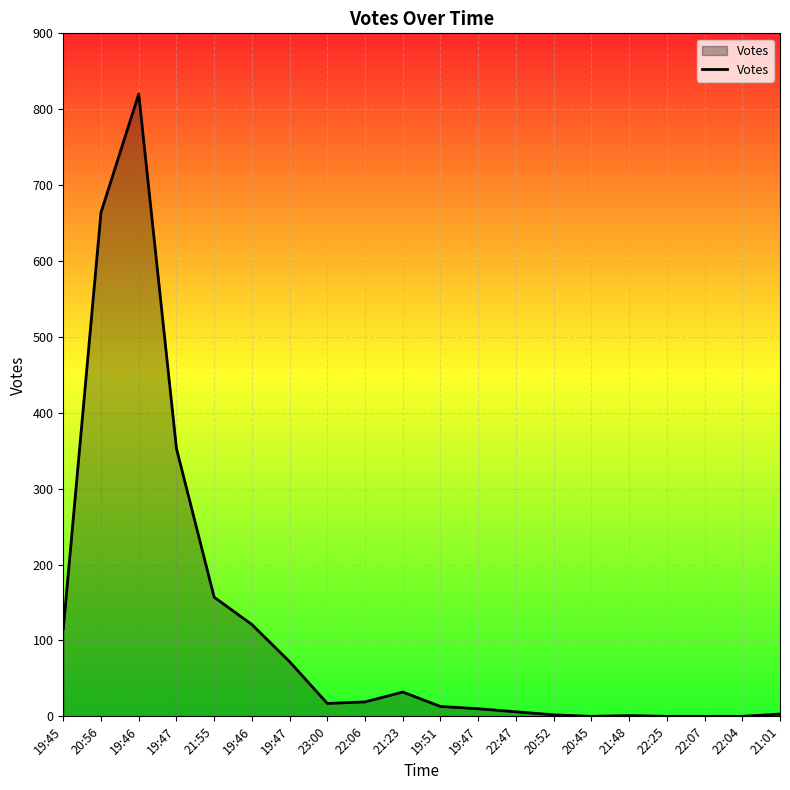

Does the chart have visible grid lines?

Yes